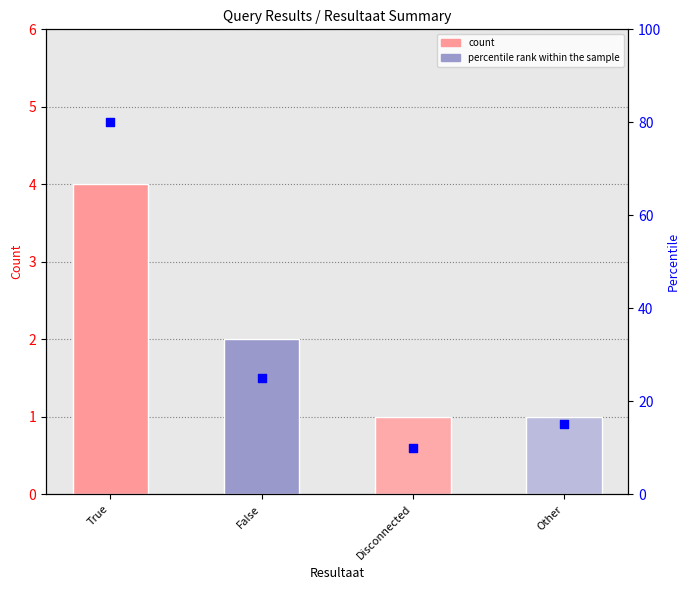

What is the total value across all series at True?

84